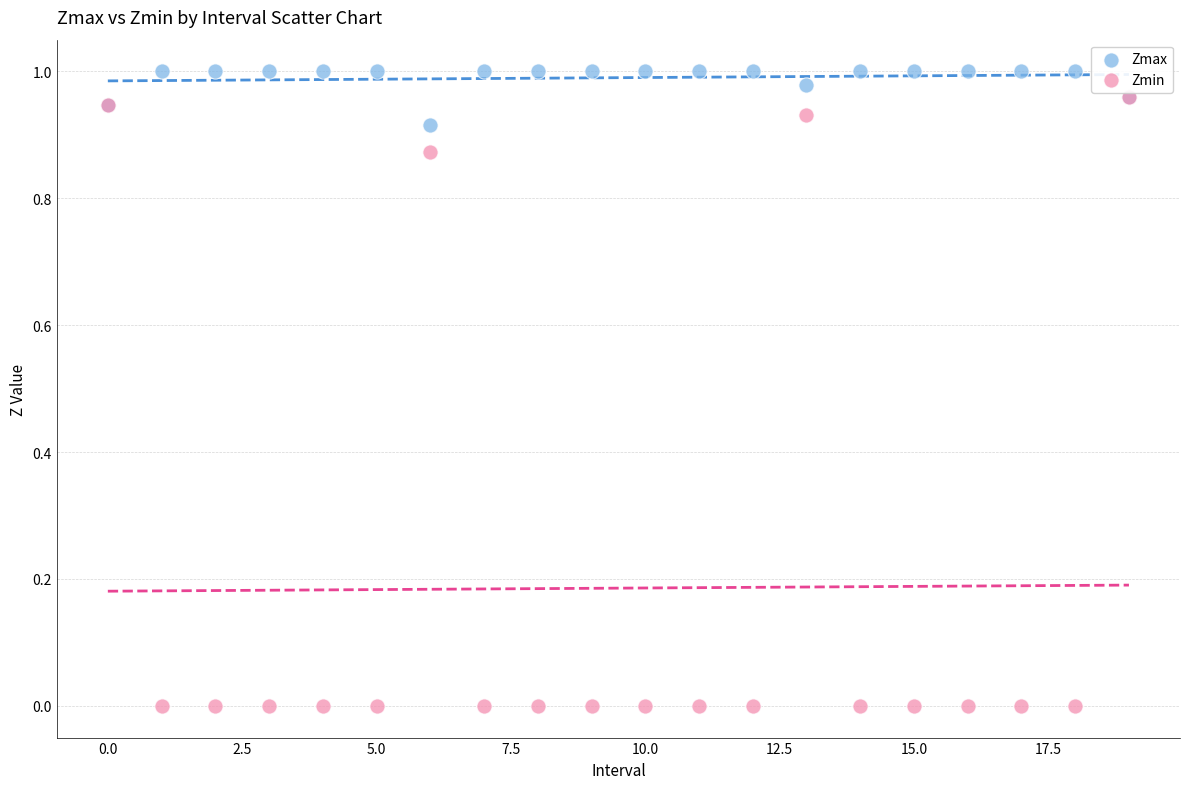

Which series has the widest spread of Y values?

Zmin